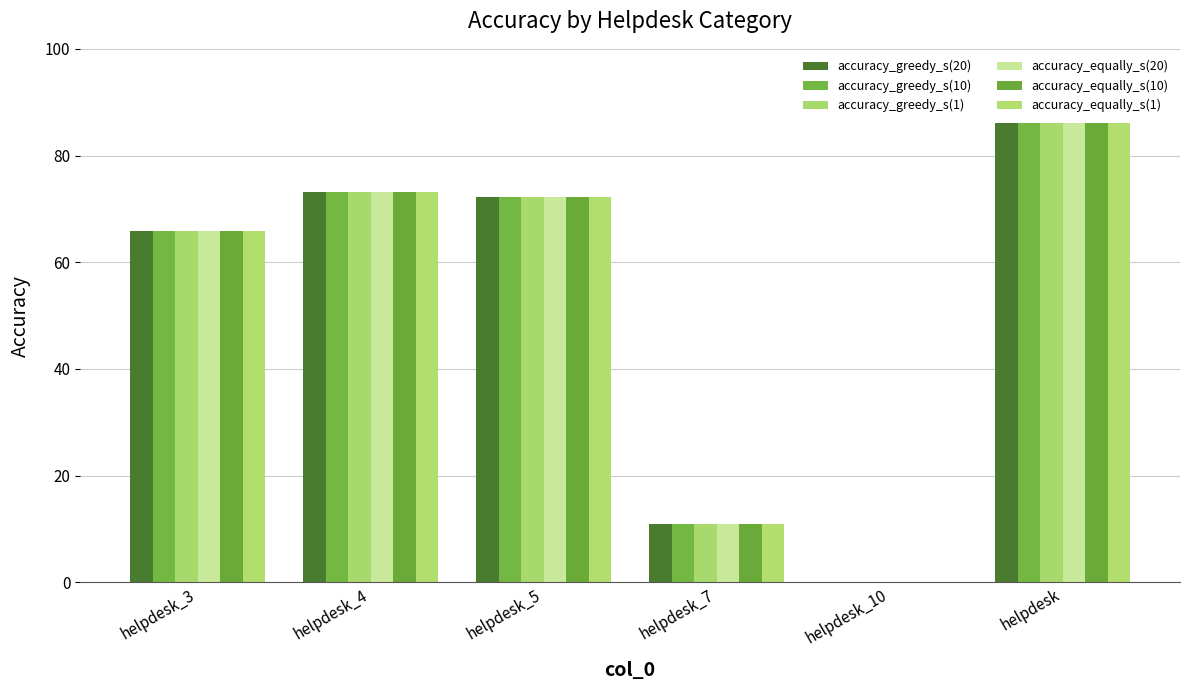

At which label does accuracy_equally_s(1) first exceed 72?

helpdesk_4